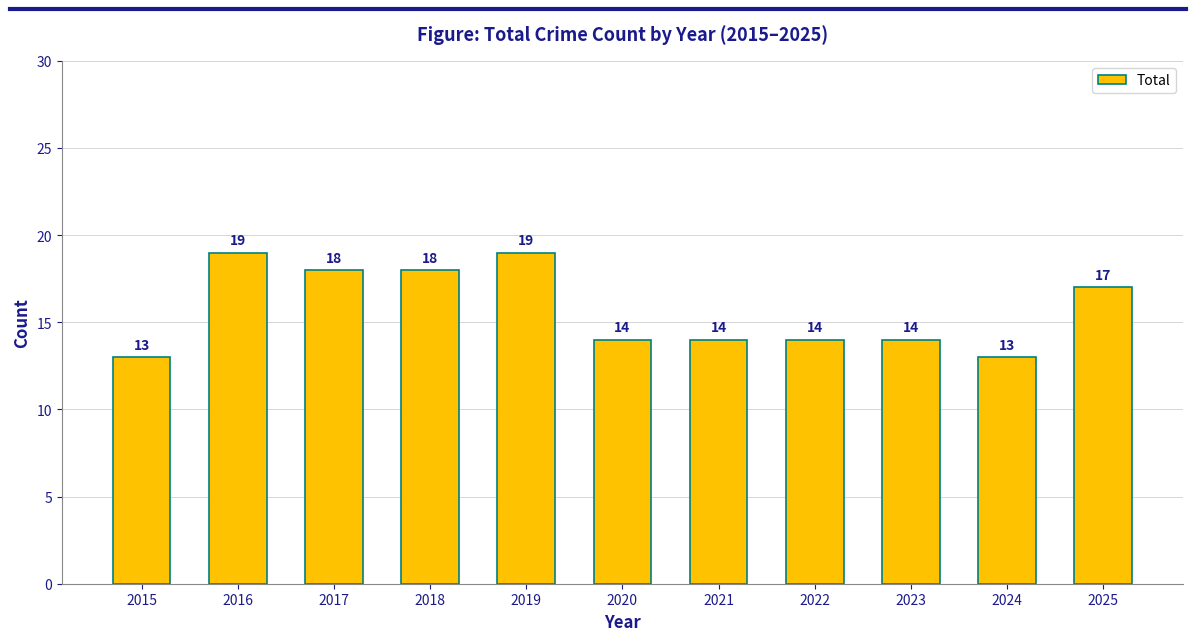

Is it true that the value at 2017 is 18?

True